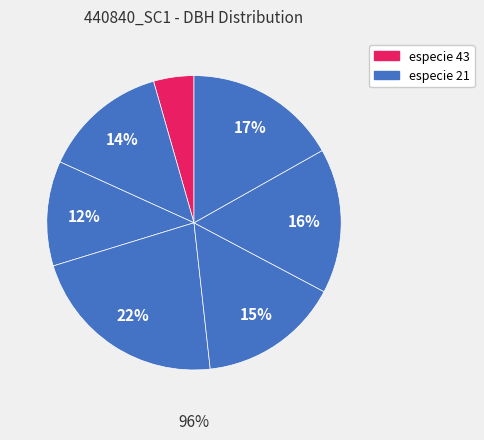

Count the number of slices in the pie.

7